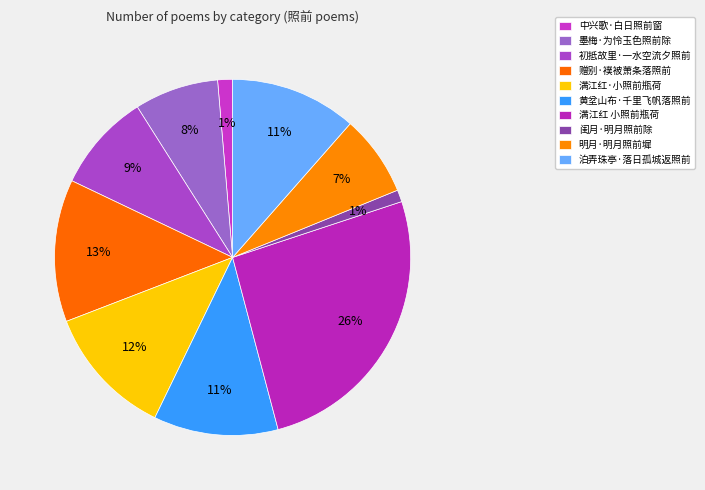

How many slices are in this pie chart?

10